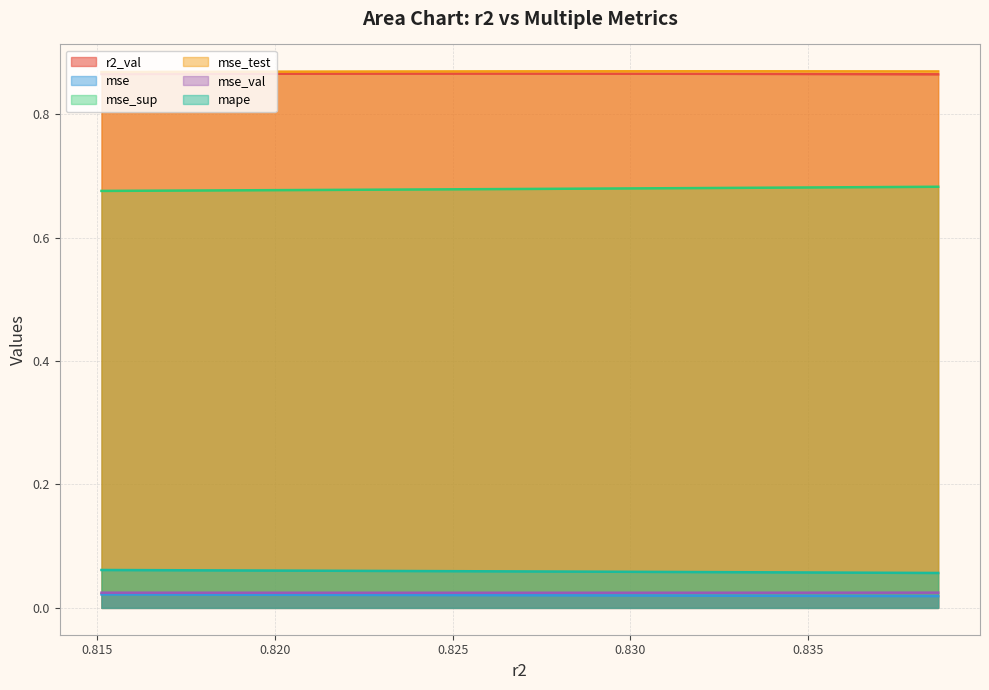

True or false: mse and mape intersect in this chart.

False